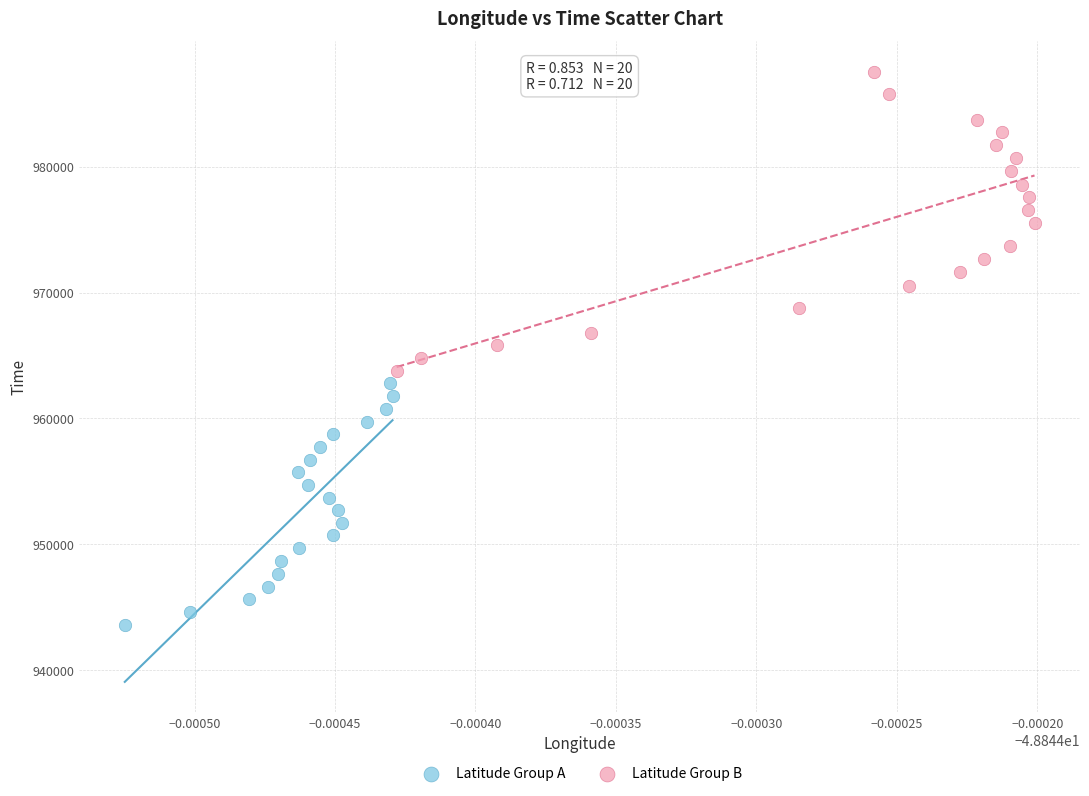

Which series reaches the minimum Y coordinate?

Latitude Group A